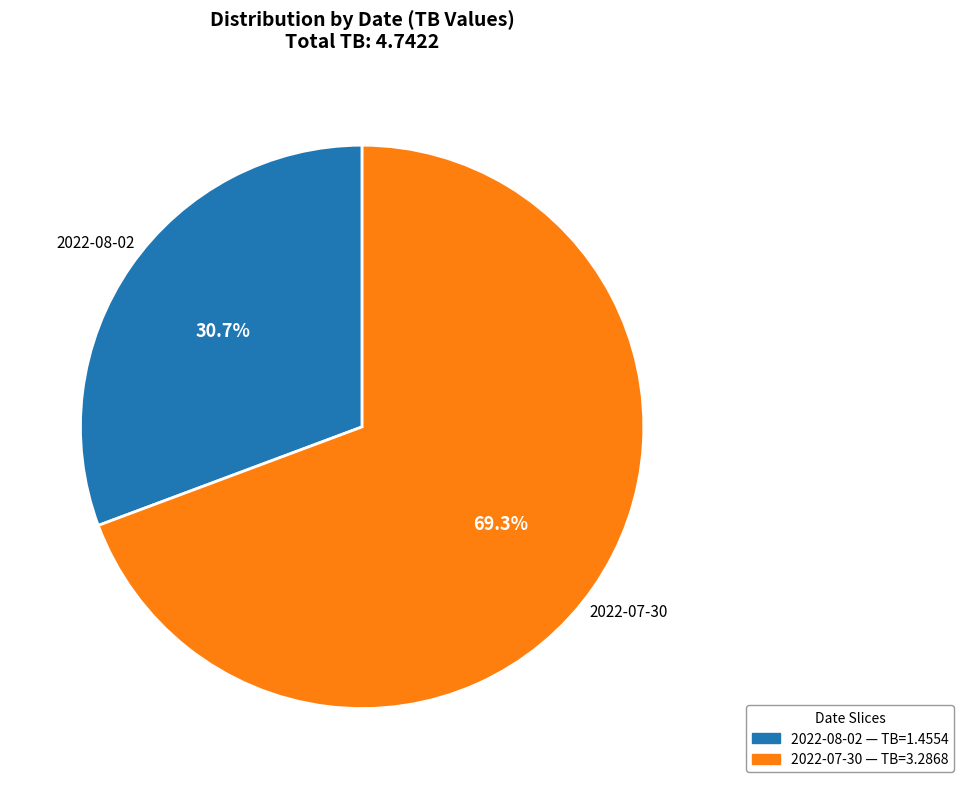

Between 2022-07-30 and 2022-08-02, which is larger?

2022-07-30